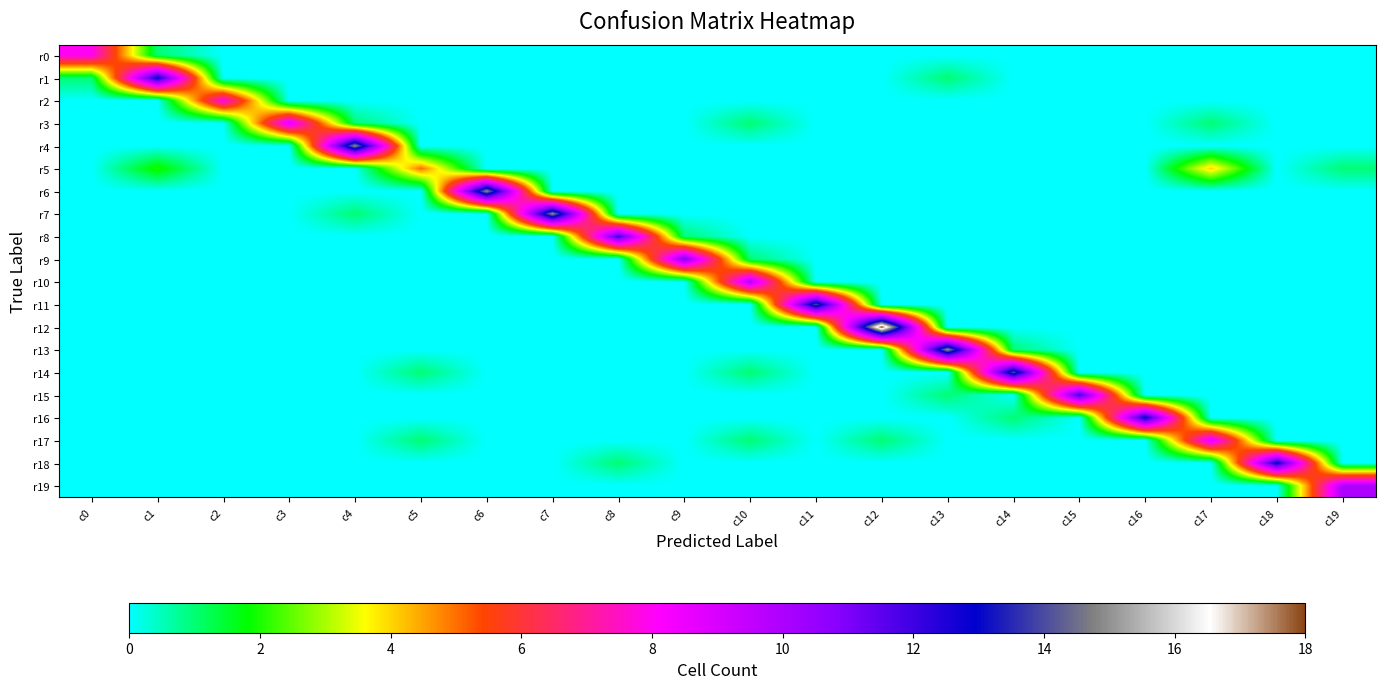

List the series in order of their peak value, highest first.

r12, r4, r6, r7, r13, r11, r14, r1, r16, r18, r8, r15, r9, r10, r19, r3, r17, r0, r2, r5